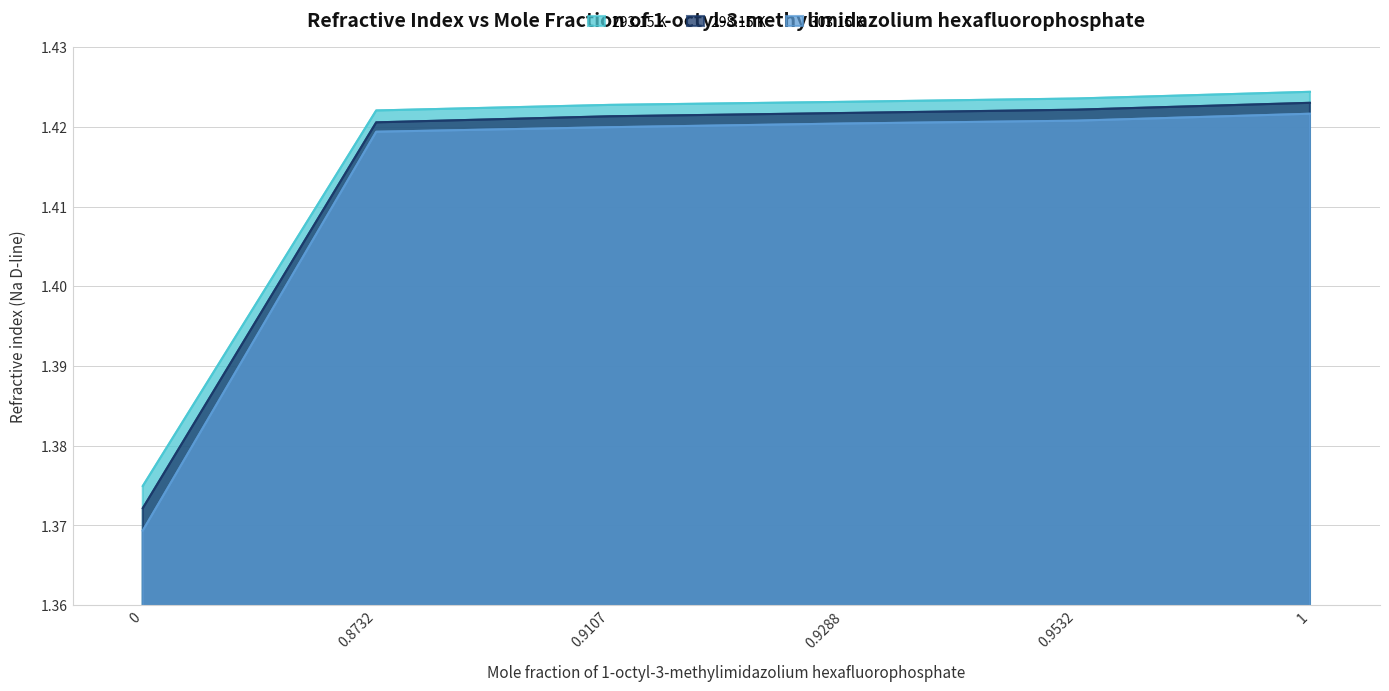

How many distinct data groups are displayed?

3